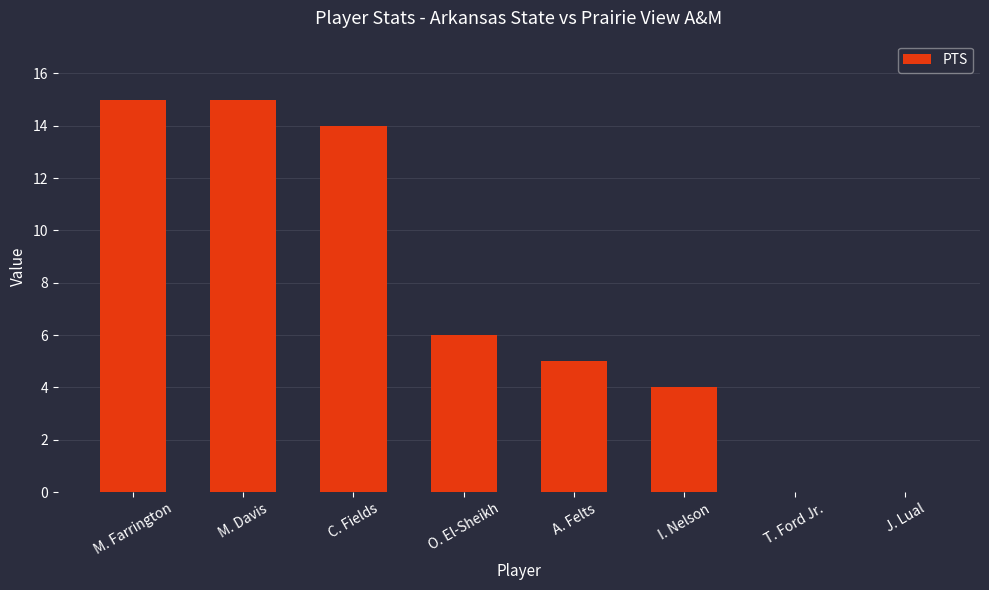

Is it true that the value at J. Lual is 0?

True